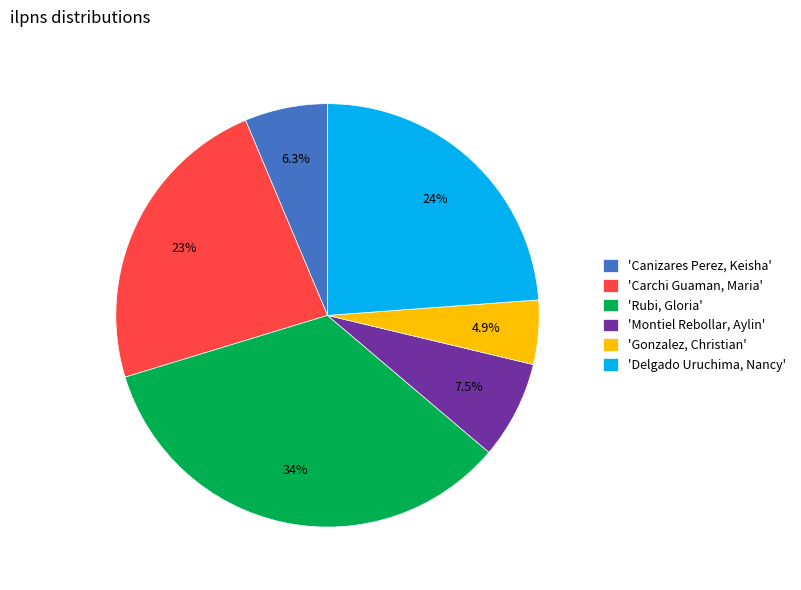

Between 'Carchi Guaman, Maria' and 'Canizares Perez, Keisha', which is larger?

'Carchi Guaman, Maria'